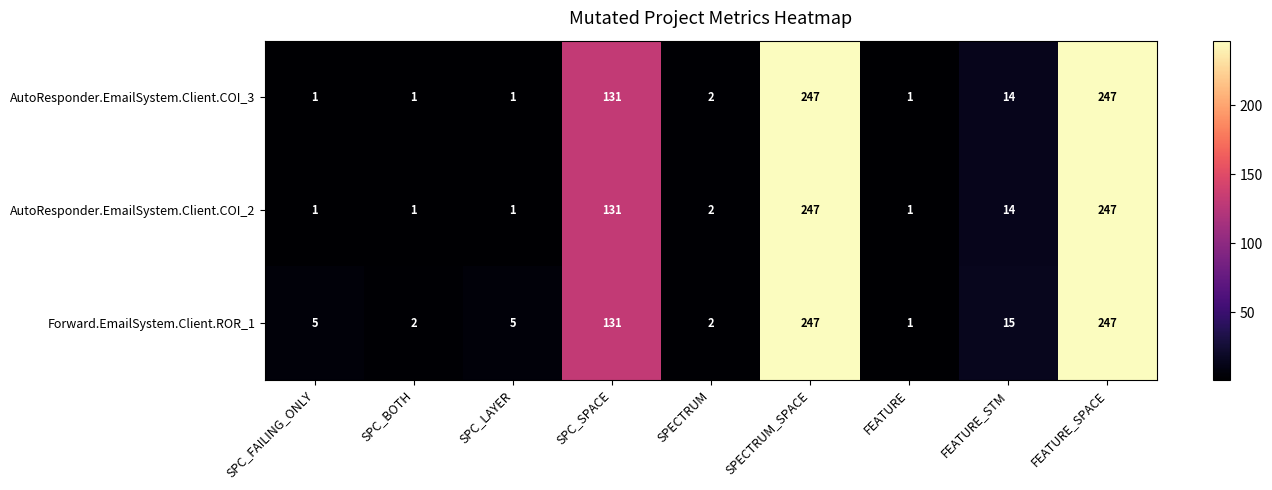

Where does the AutoResponder.EmailSystem.Client.COI_2 series first go above 2?

SPC_SPACE